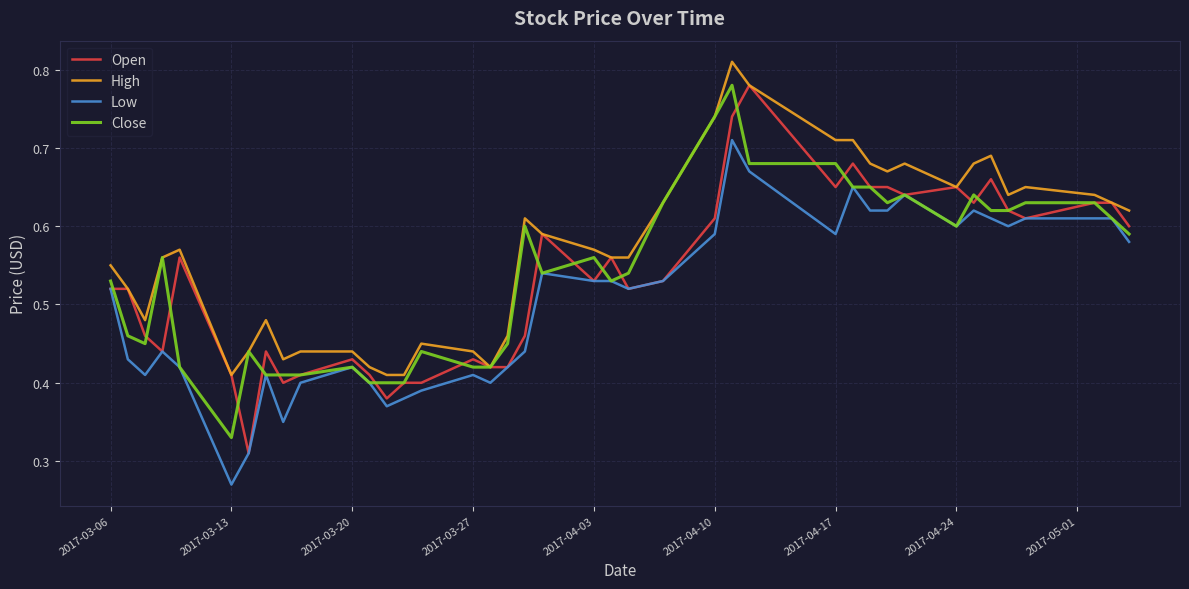

Which series has the largest total across all categories?

High